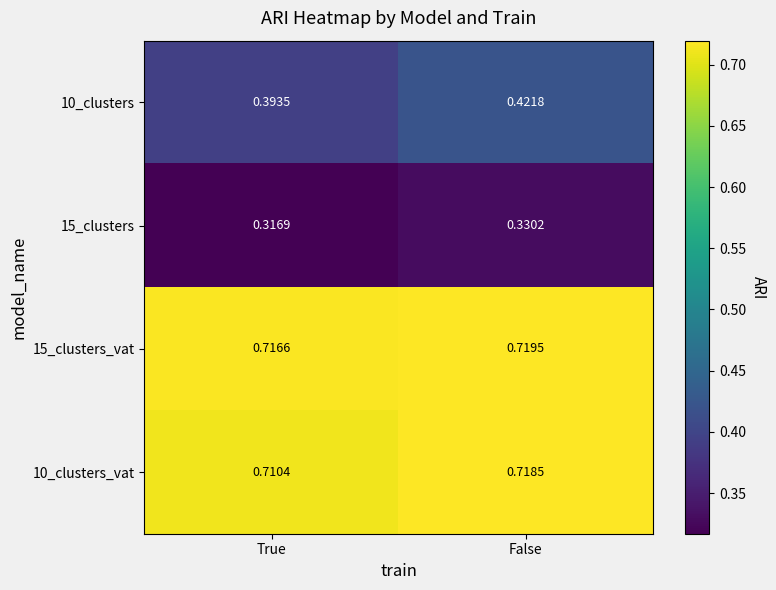

Rank the categories by 10_clusters_vat value from highest to lowest.

False, True